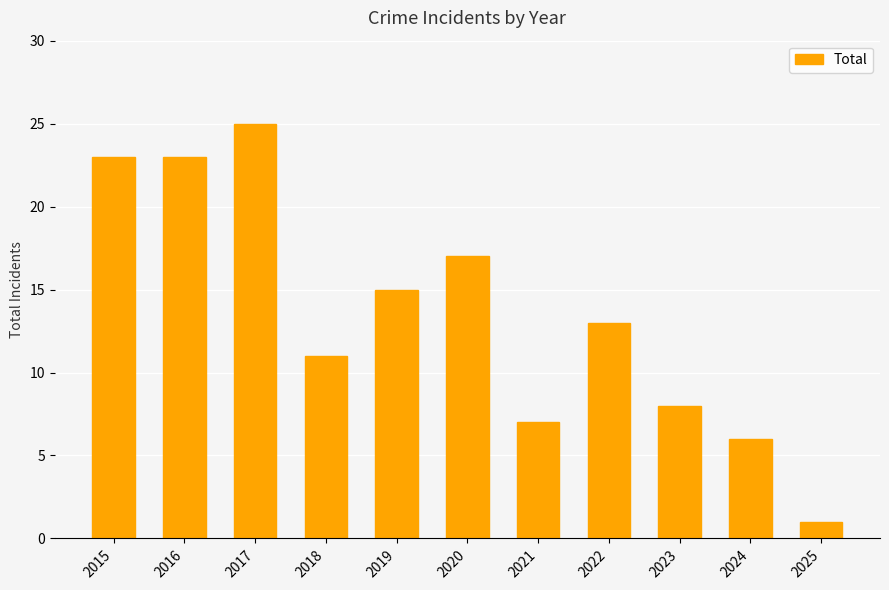

What is the approximate value at 2023, to the nearest 5?

10